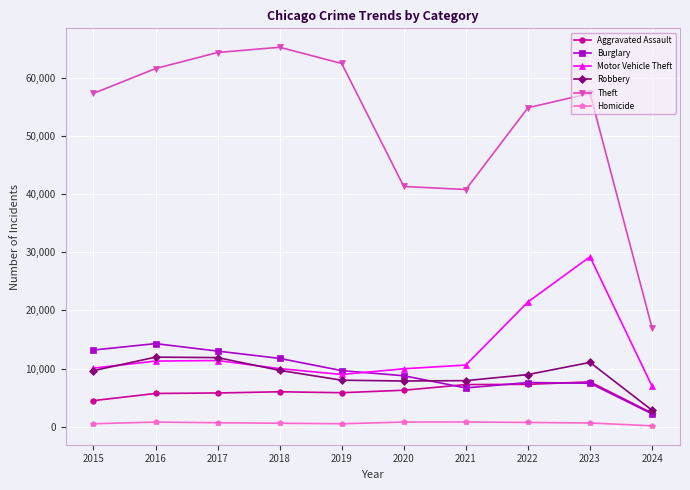

True or false: Theft and Burglary intersect in this chart.

False